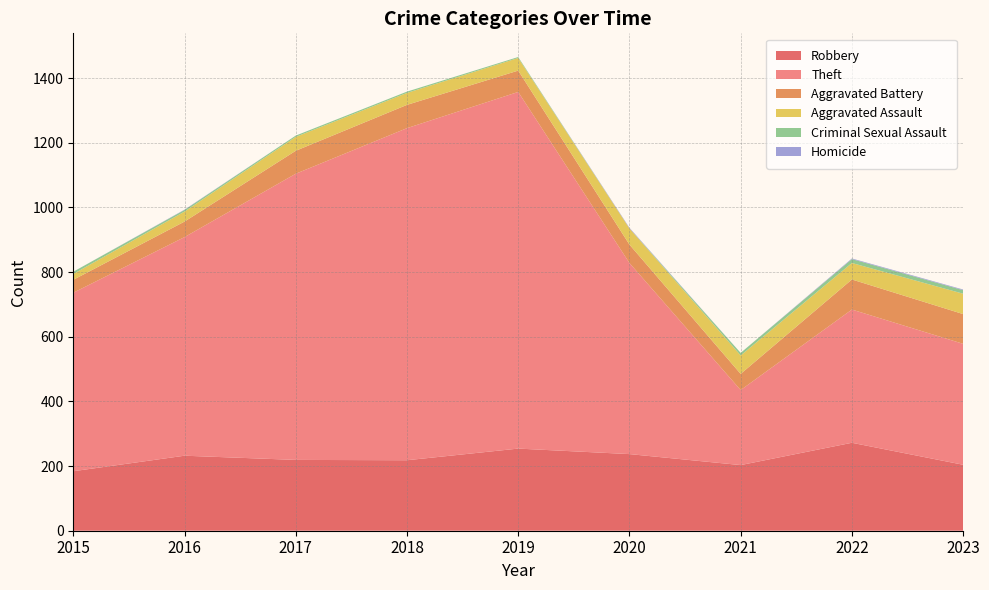

Reading left to right, what are all the values shown in this chart?

Robbery: 2015=184	2016=232	2017=219	2018=218	2019=254	2020=237	2021=203	2022=272	2023=204
Theft: 2015=552	2016=676	2017=885	2018=1027	2019=1103	2020=591	2021=232	2022=412	2023=374
Aggravated Battery: 2015=40	2016=48	2017=71	2018=72	2019=66	2020=57	2021=50	2022=93	2023=92
Aggravated Assault: 2015=18	2016=31	2017=43	2018=37	2019=39	2020=50	2021=57	2022=51	2023=63
Criminal Sexual Assault: 2015=7	2016=5	2017=4	2018=4	2019=3	2020=0	2021=8	2022=12	2023=11
Homicide: 2015=0	2016=1	2017=0	2018=0	2019=0	2020=2	2021=0	2022=2	2023=2